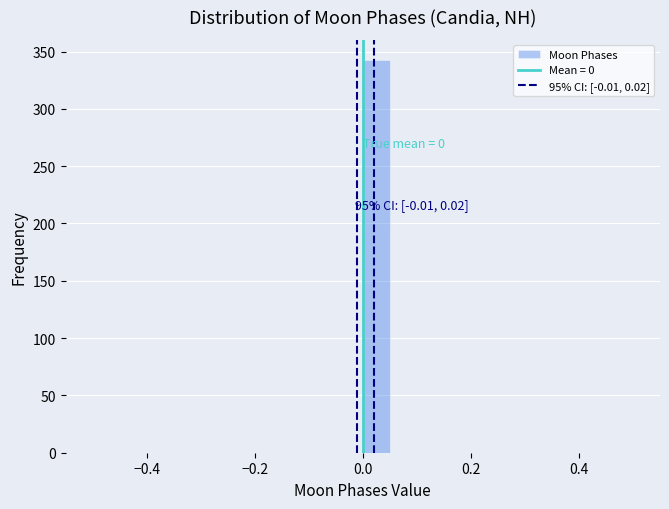

Around what value on the x-axis is the tallest bar? Give the approximate position of its centre, as read against the axis.

0.02